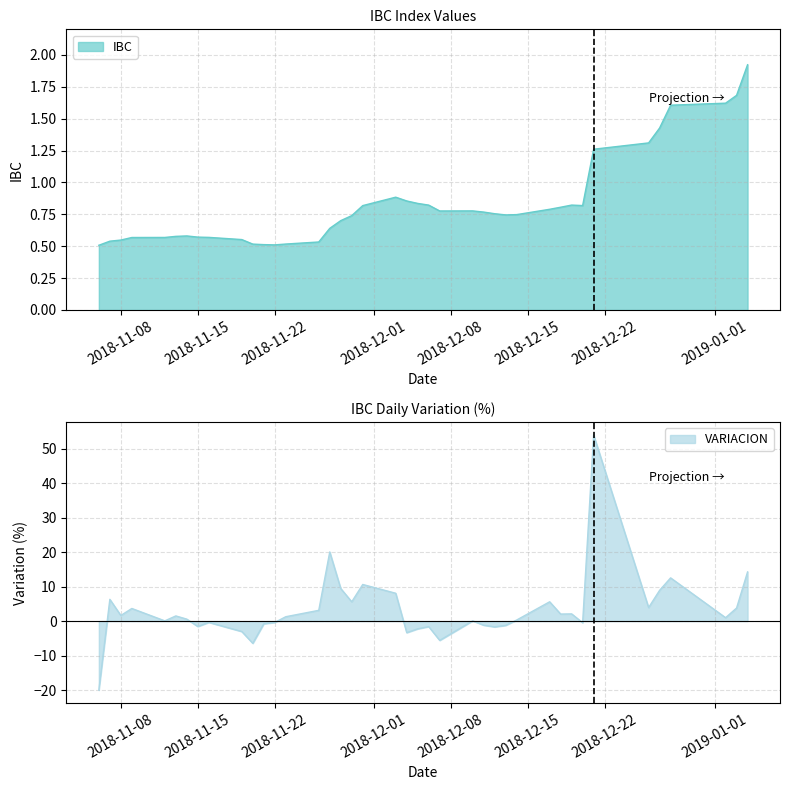

At which category does the chart reach its minimum across all series?

2018-11-06